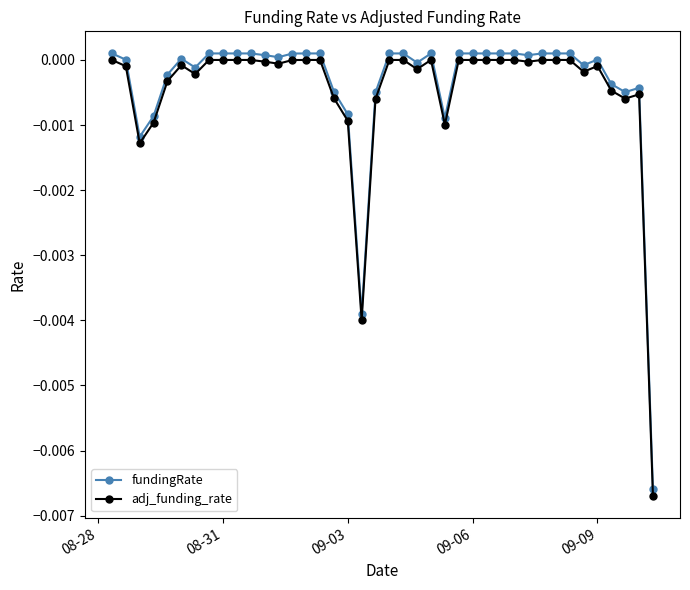

Count the number of categories in the chart.

40